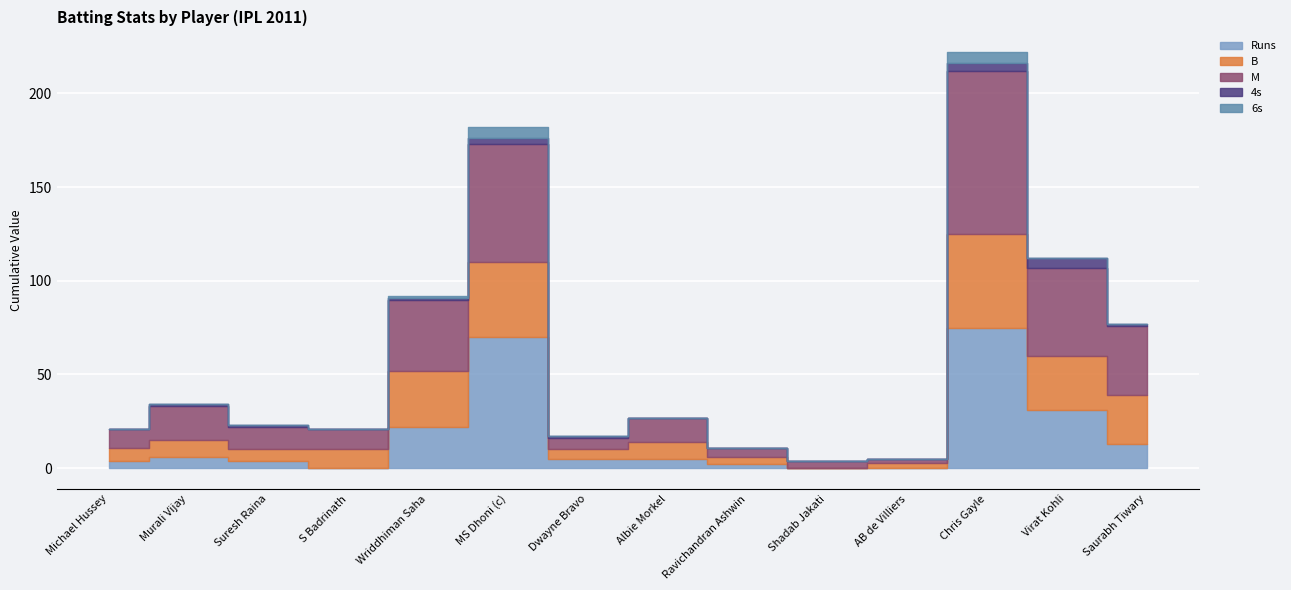

What is the average value of the 4s series?

1